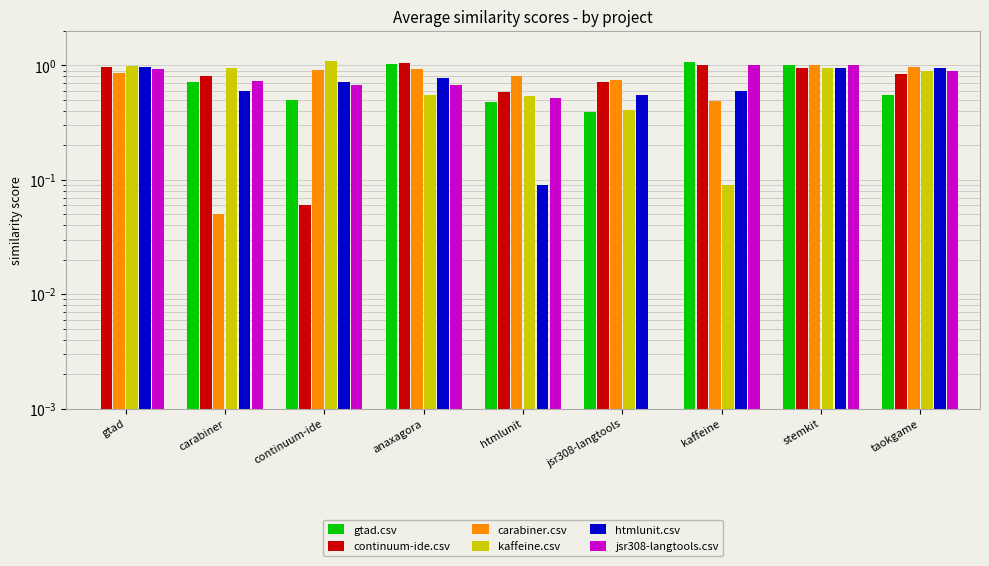

At how many categories does at least one series exceed 0?

9